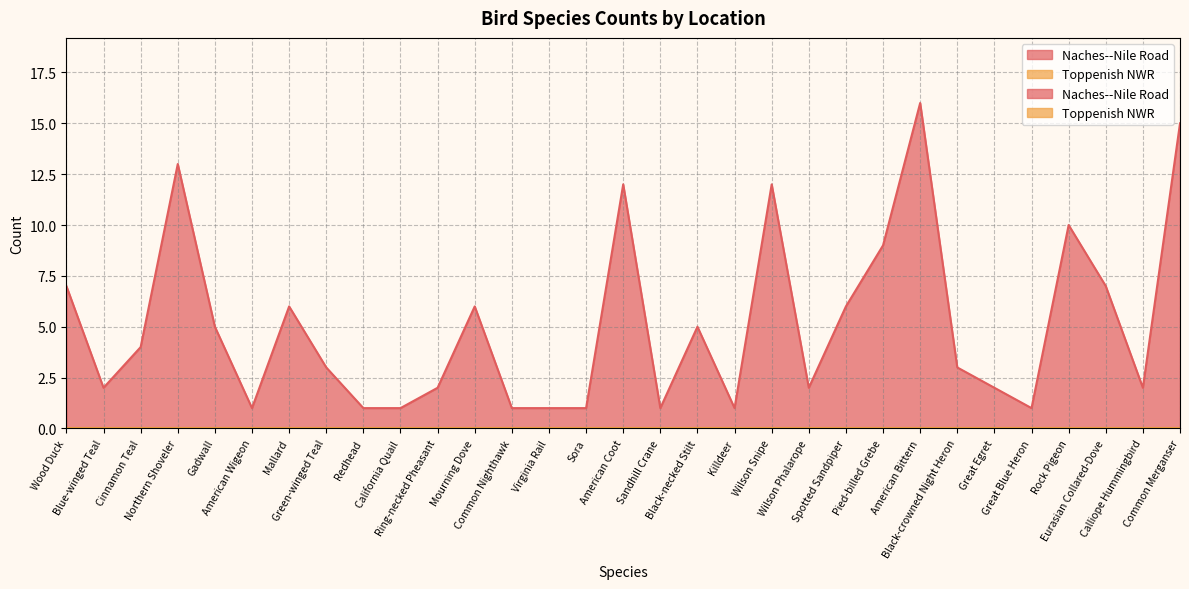

What is the average value?

5